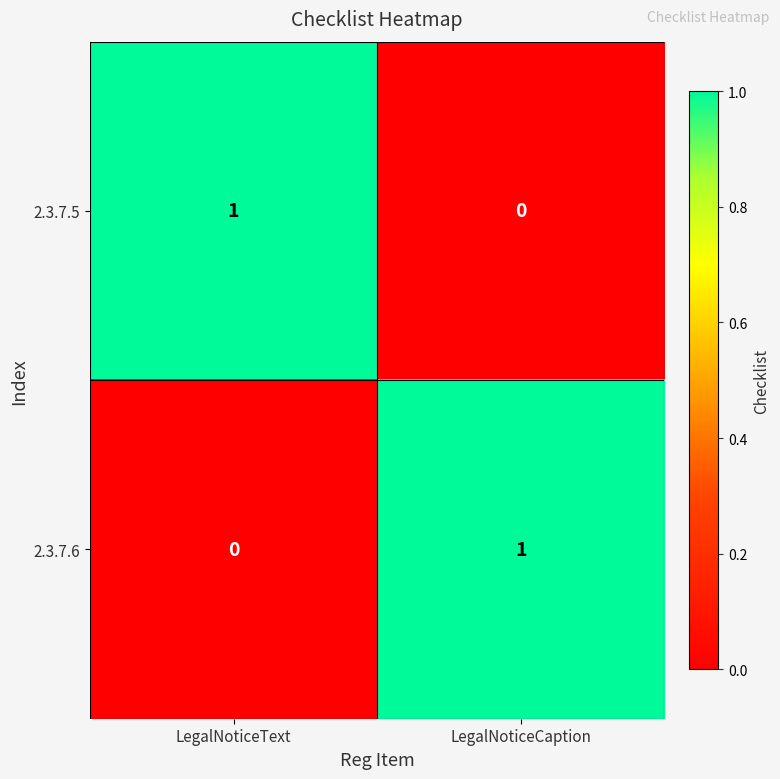

What is the difference between the highest and lowest values at LegalNoticeText?

1